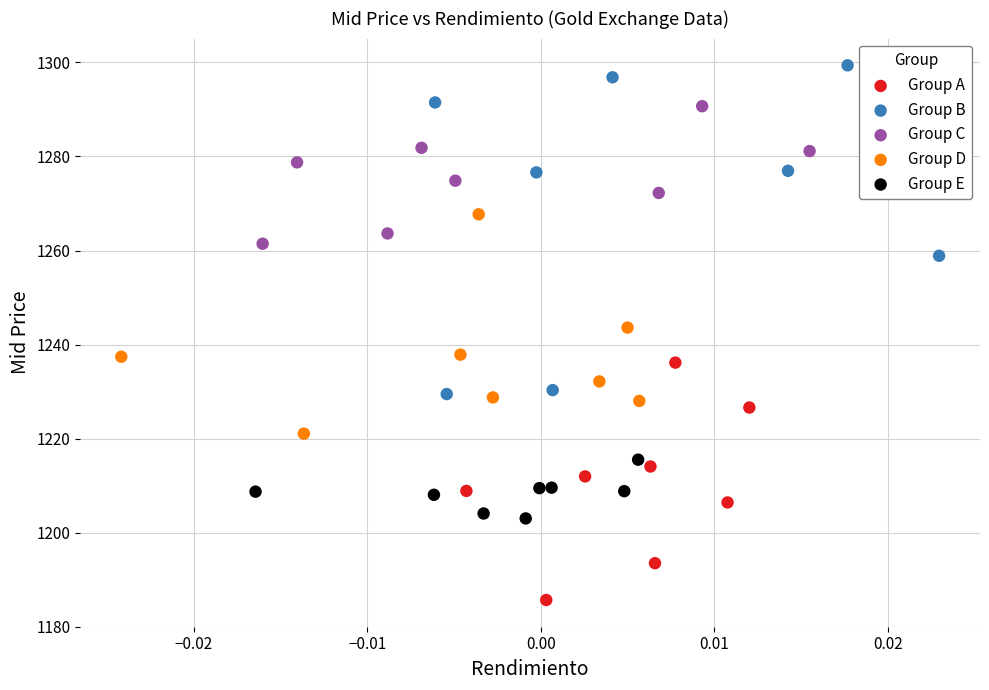

Which series reaches the maximum Y coordinate?

Group B